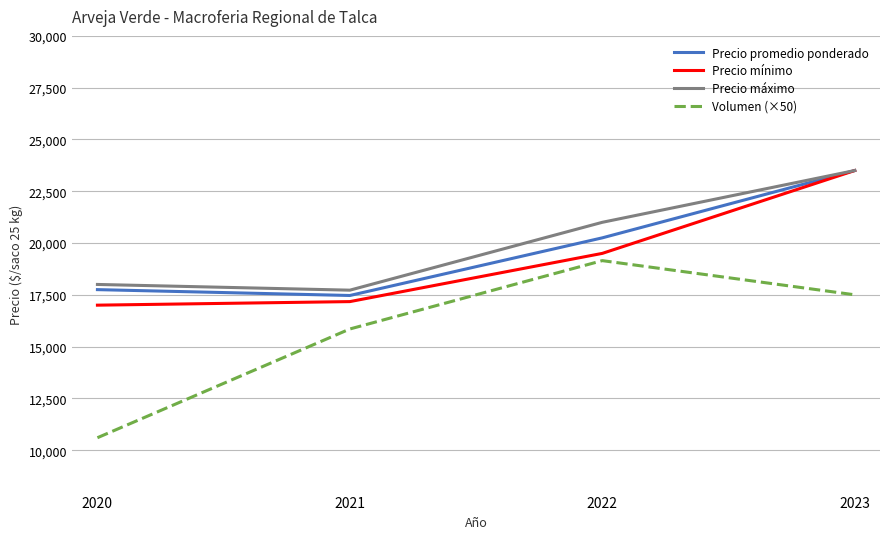

Reading left to right, list all the values displayed in this chart.

Precio promedio ponderado: 17750	17467	20250	23500
Precio mínimo: 17000	17172	19500	23500
Precio máximo: 18000	17724	21000	23500
Volumen (×50): 10600	15850	19150	17500